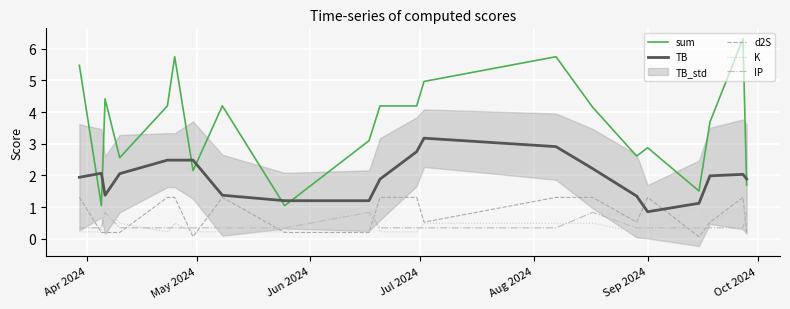

How many values in the TB series are below 1?

1